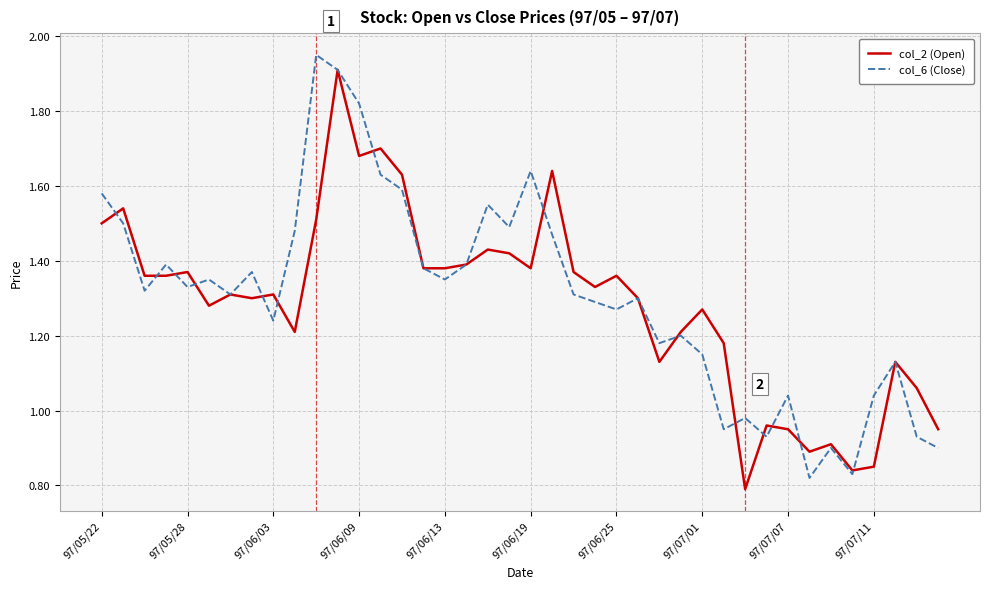

What are all the series names shown in the legend?

col_2 (Open), col_6 (Close)